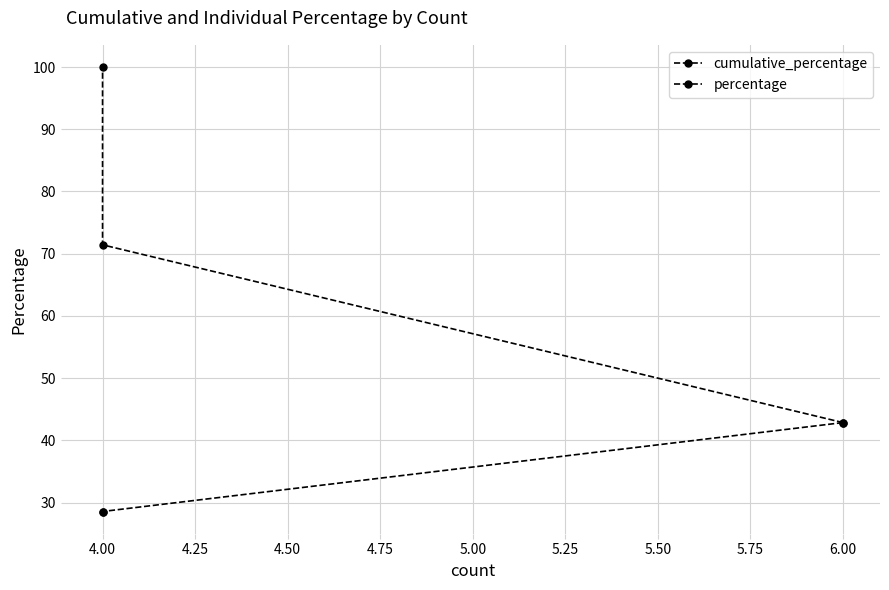

Reading left to right, what are all the values shown in this chart?

cumulative_percentage: 42.9	71.4	100.0
percentage: 42.9	28.6	28.6